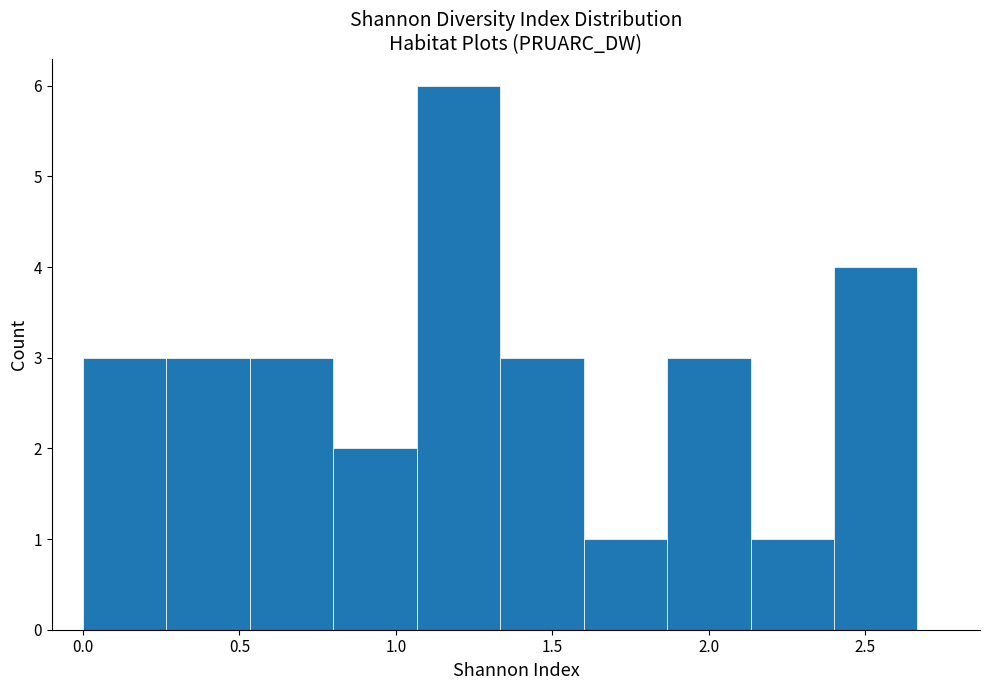

How tall is the bar that spans 0.80 to 1.05 on the x-axis? Neither the bar edges nor the heights are printed on the chart, so give them approximately, as read against the axes.

2